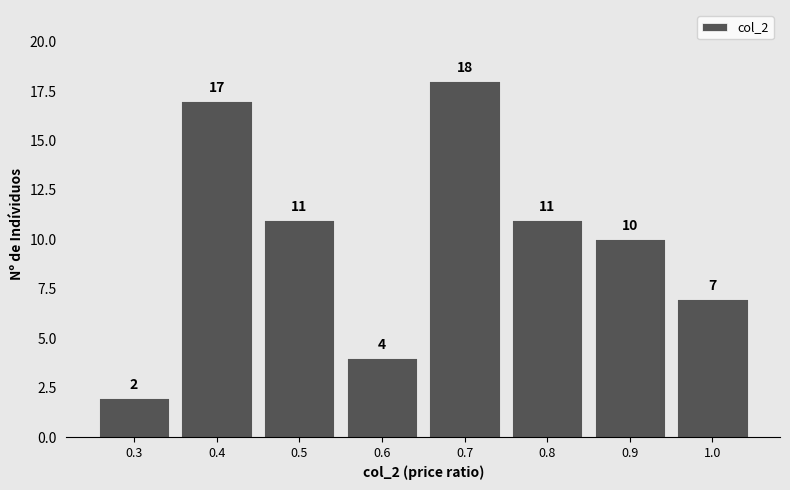

Reading left to right, list all the values displayed in this chart.

2	17	11	4	18	11	10	7